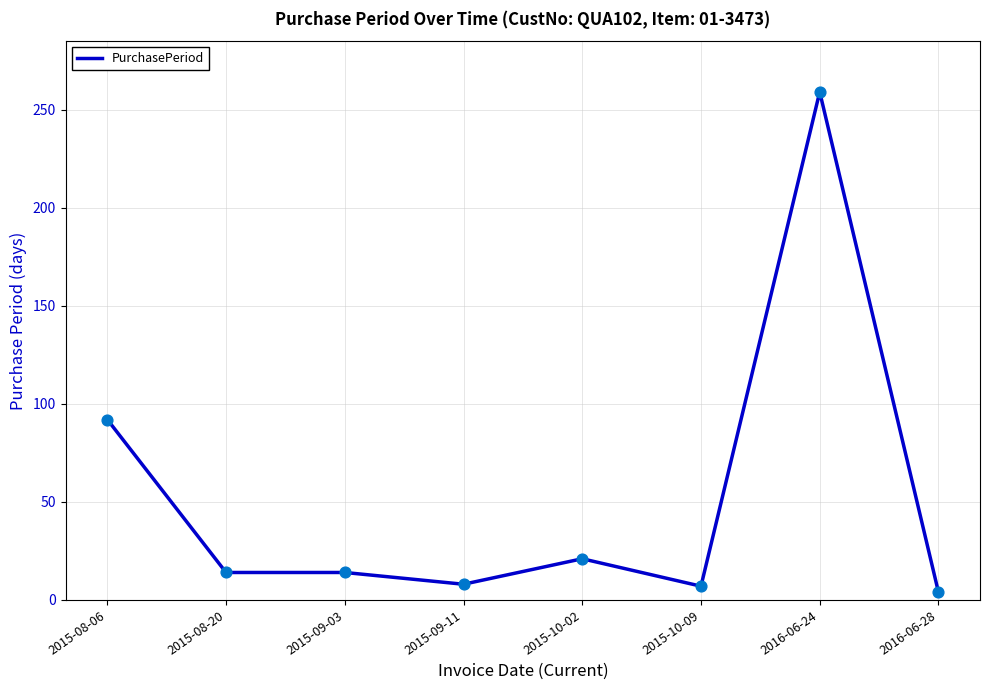

Approximately how many times larger is the value at 2015-09-11 compared to 2015-08-20?

0.6